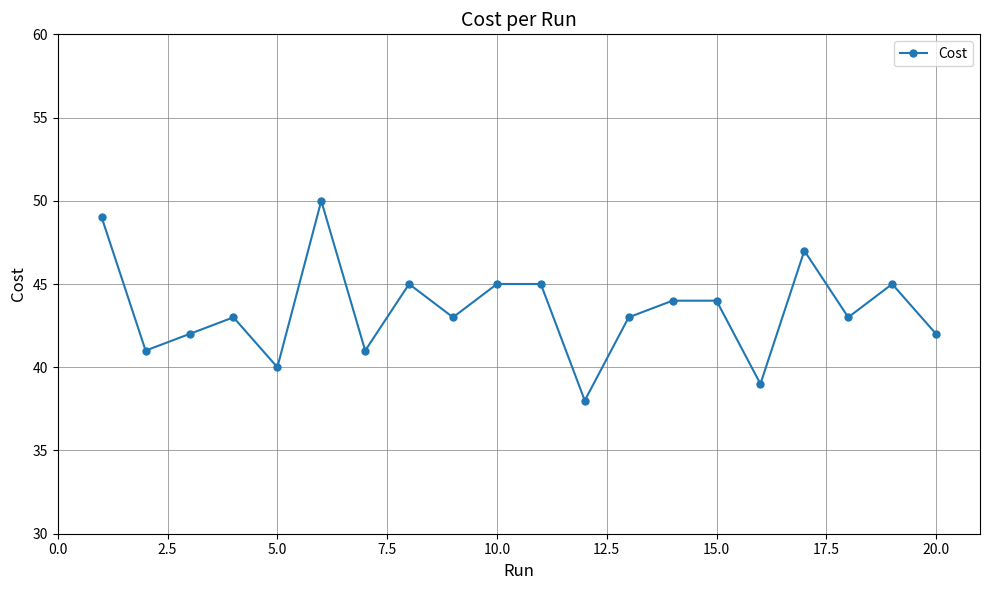

What is the value of the 12th point from the left?

38.0